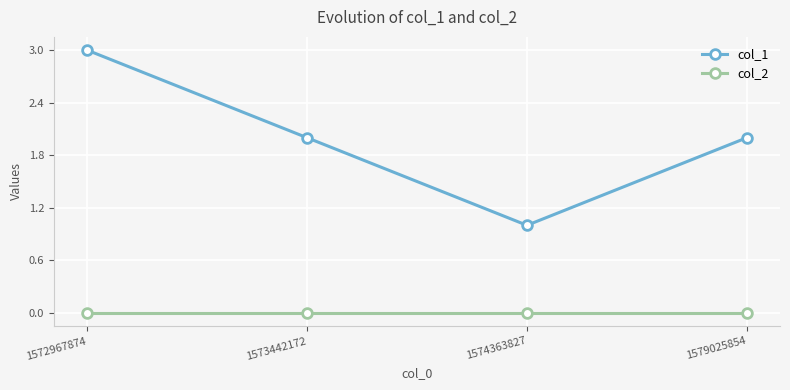

Count the number of data series in this chart.

2